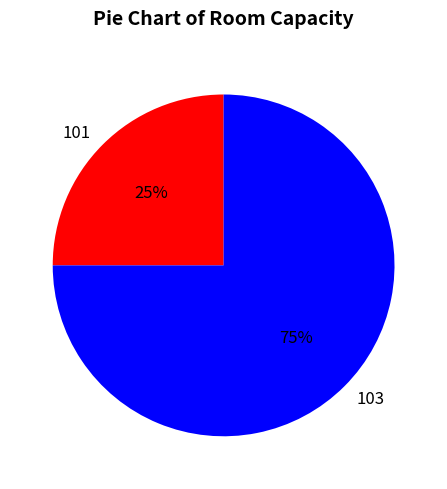

To the nearest percent, what is the average slice percentage?

50%